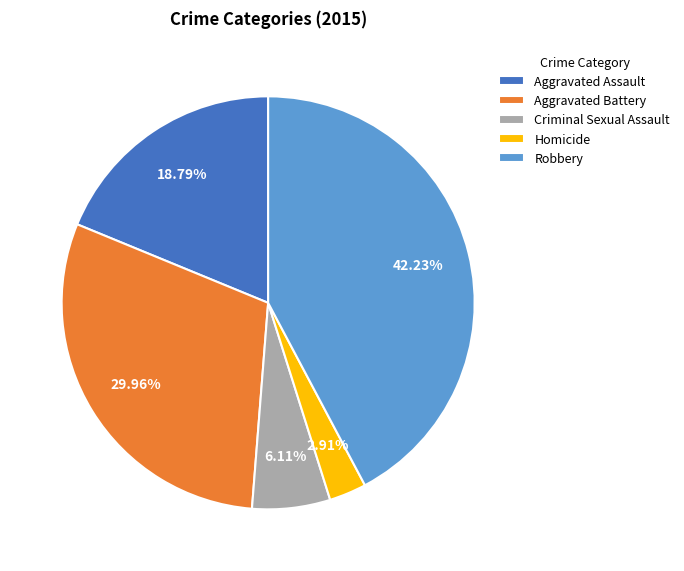

To the nearest percent, what is the average slice percentage?

20%